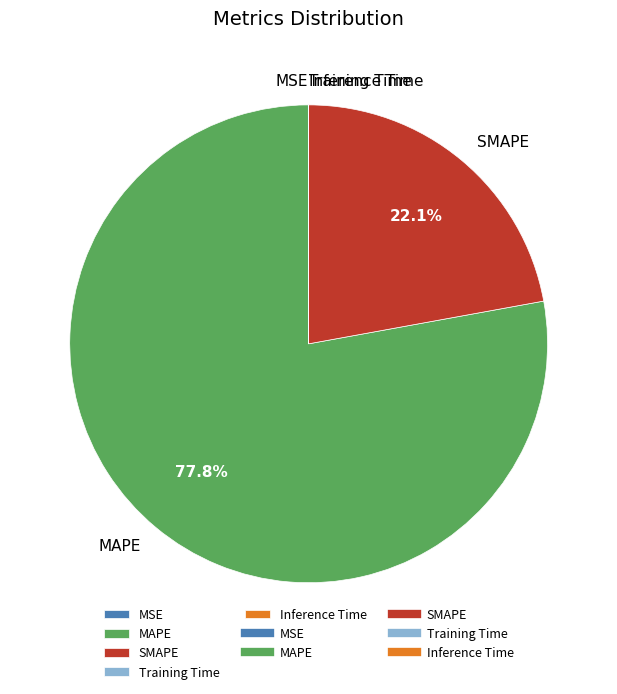

Combined, what portion of the pie is MAPE and SMAPE?

100.0%